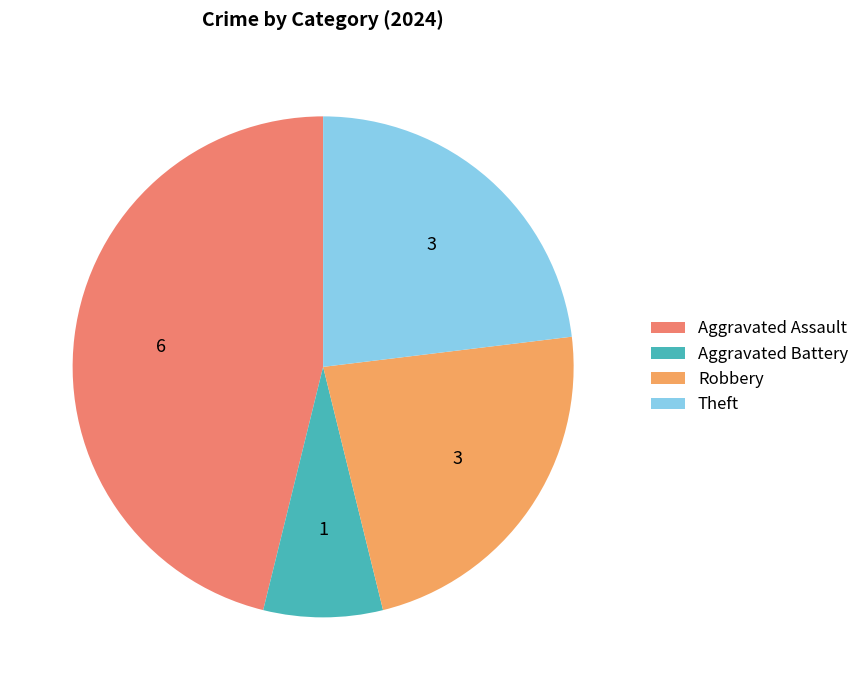

To the nearest percent, what percentage of the pie is Theft?

23%